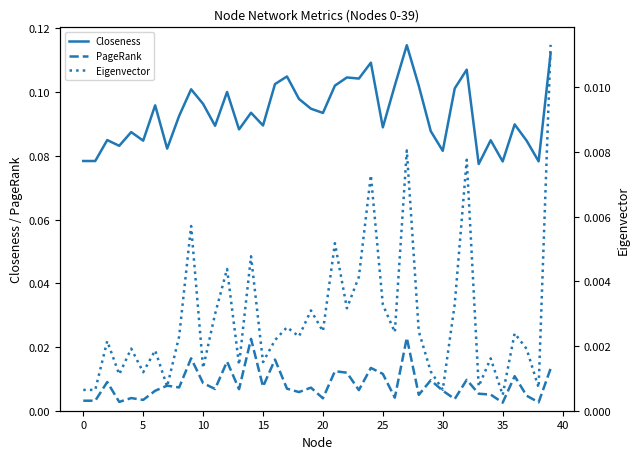

The Eigenvector series shows 0.0 at 28. True or false?

True